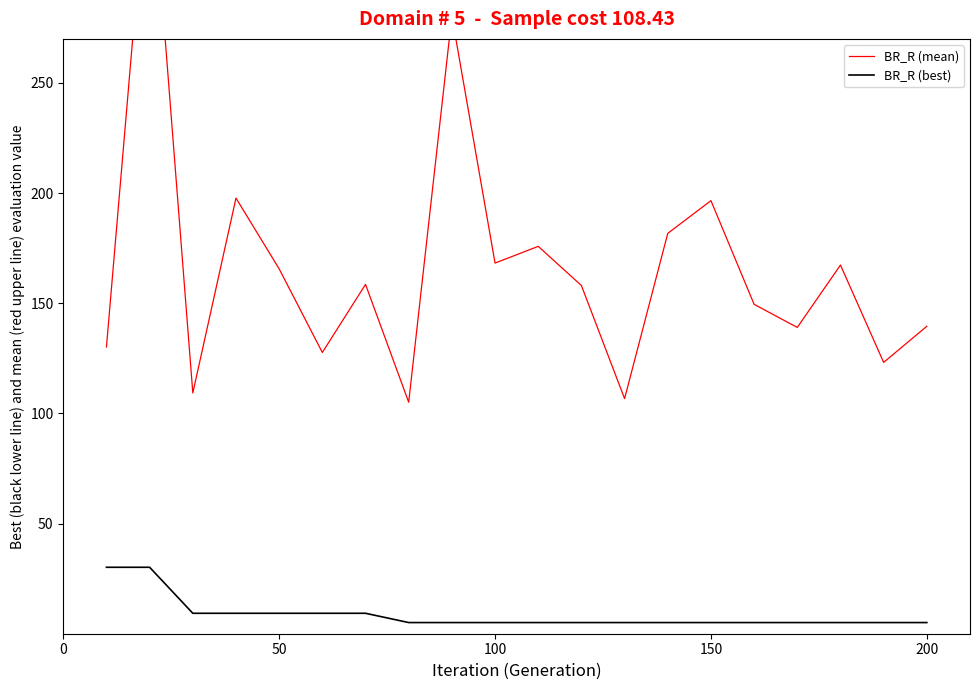

How many interior local valleys does the BR_R (mean) series have?

7